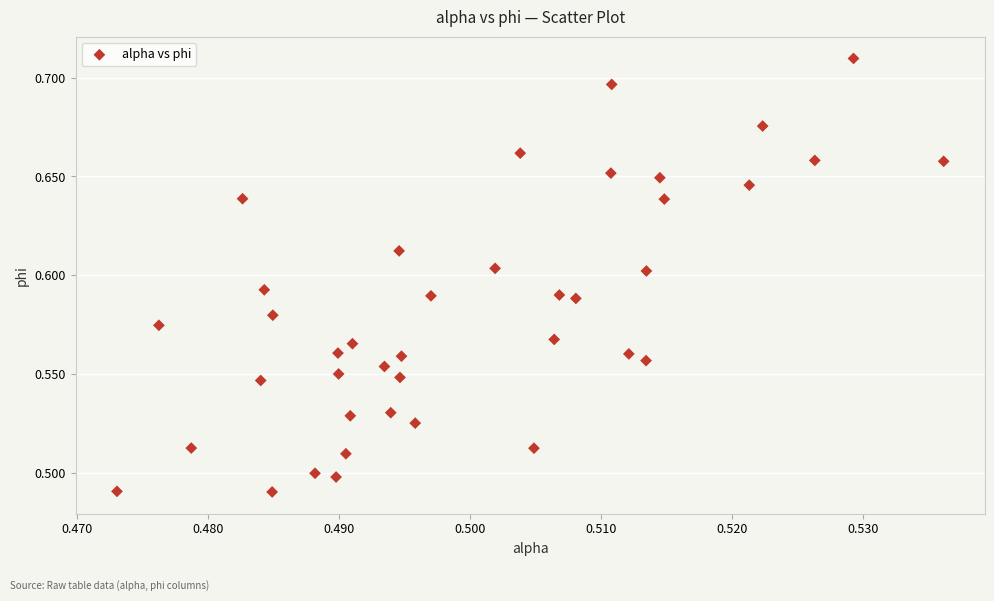

How many data points are displayed?

40